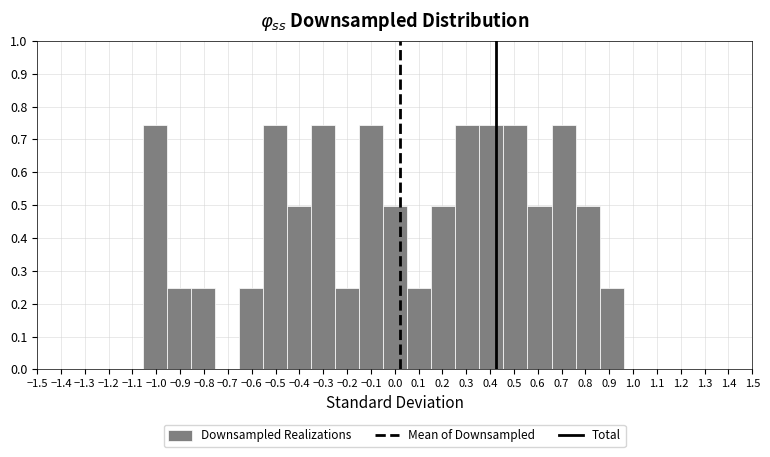

What is the height of the bar covering 0.86 to 0.96 on the x-axis? Neither the bar edges nor the heights are printed on the chart, so give them approximately, as read against the axes.

0.25